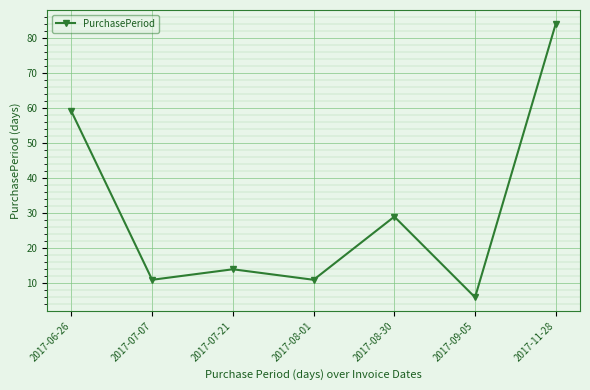

How many interior local valleys (lower than both neighbors) does the data have?

3